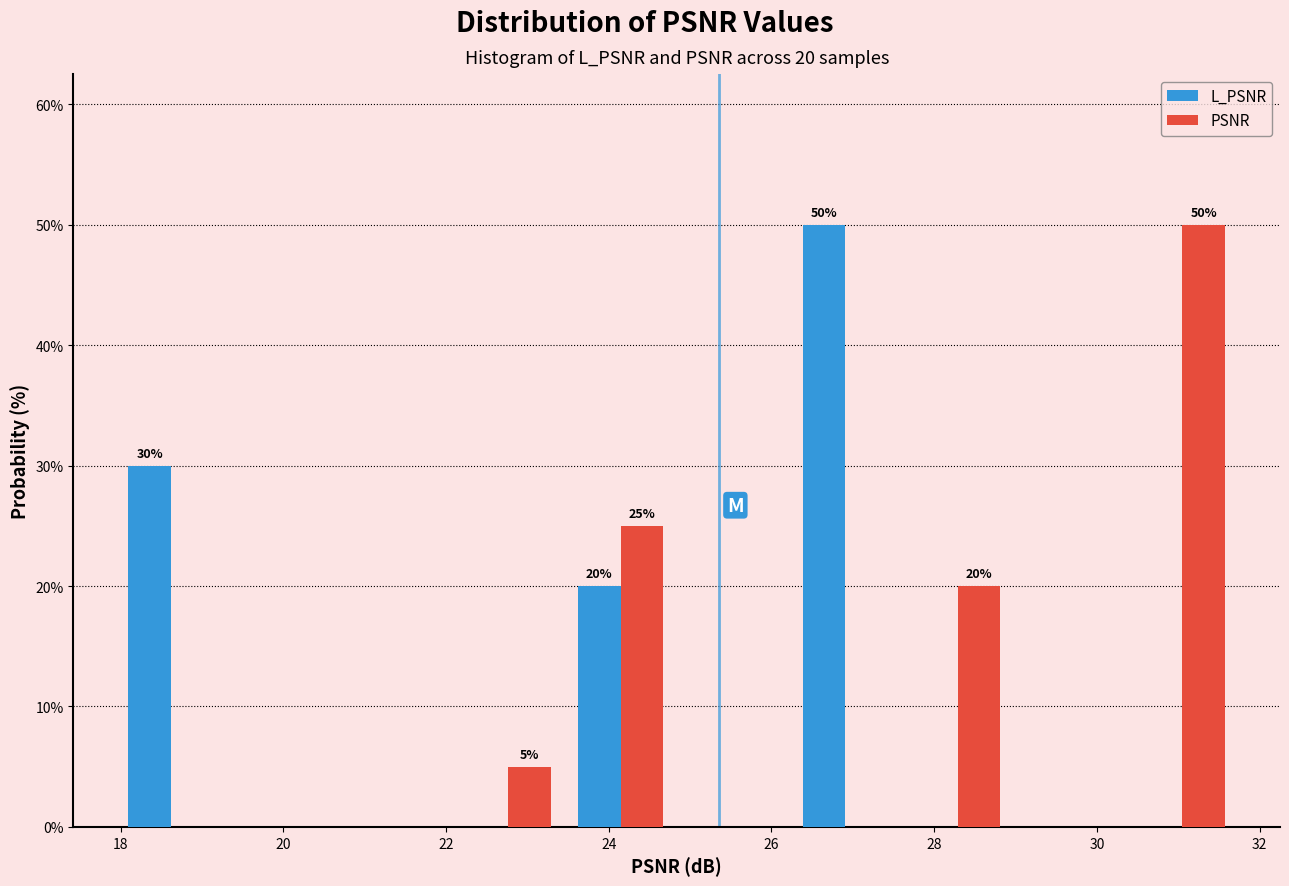

In the PSNR series, which range on the x-axis has the tallest bar?

30.4 to 31.8